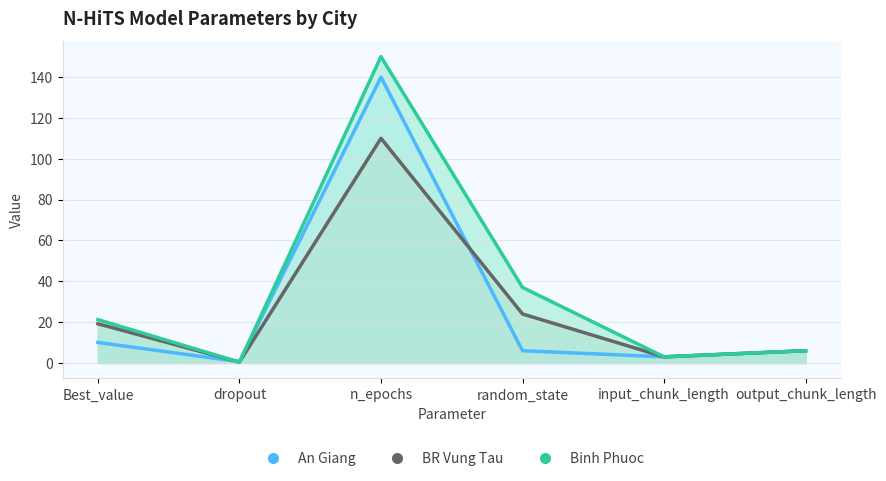

What is the difference between the second highest and second lowest values in the Binh Phuoc series?

34.0